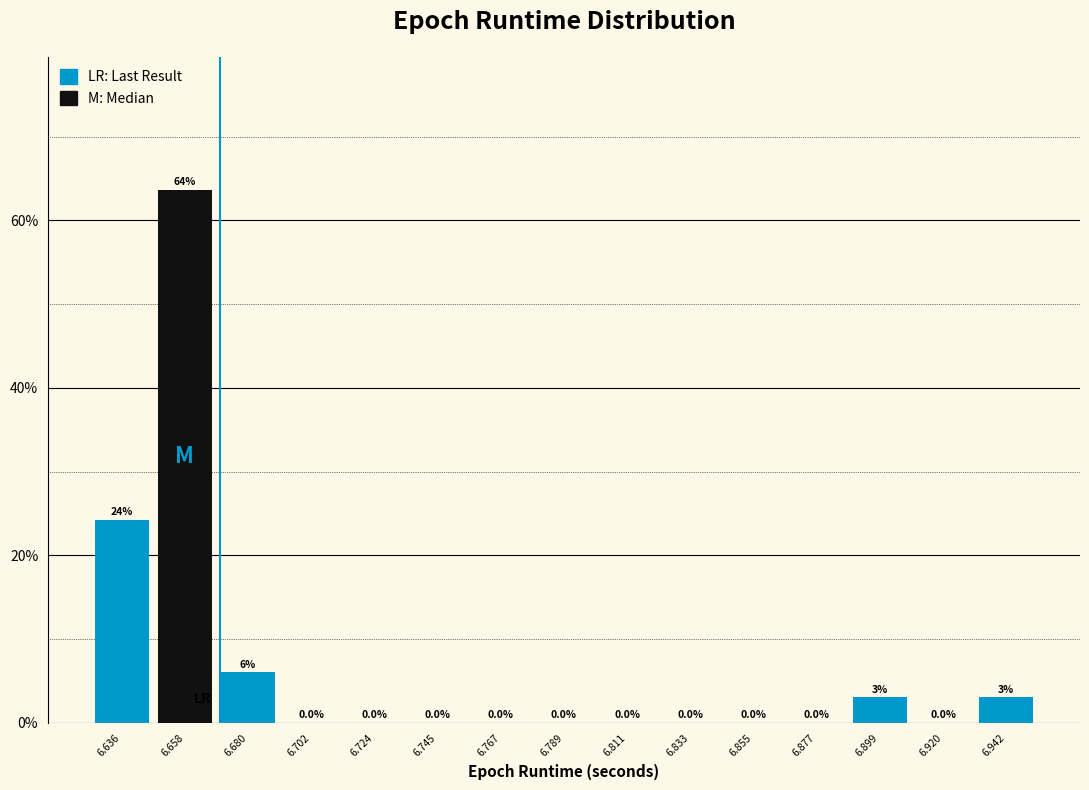

Which range on the x-axis has the tallest bar?

6.645 to 6.670